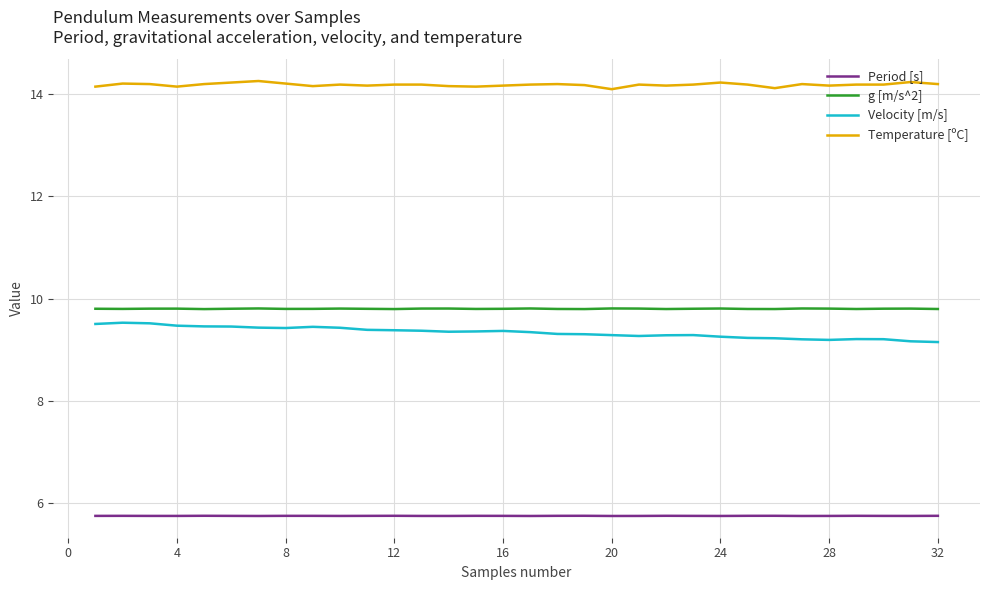

What is the smallest value displayed?

5.7